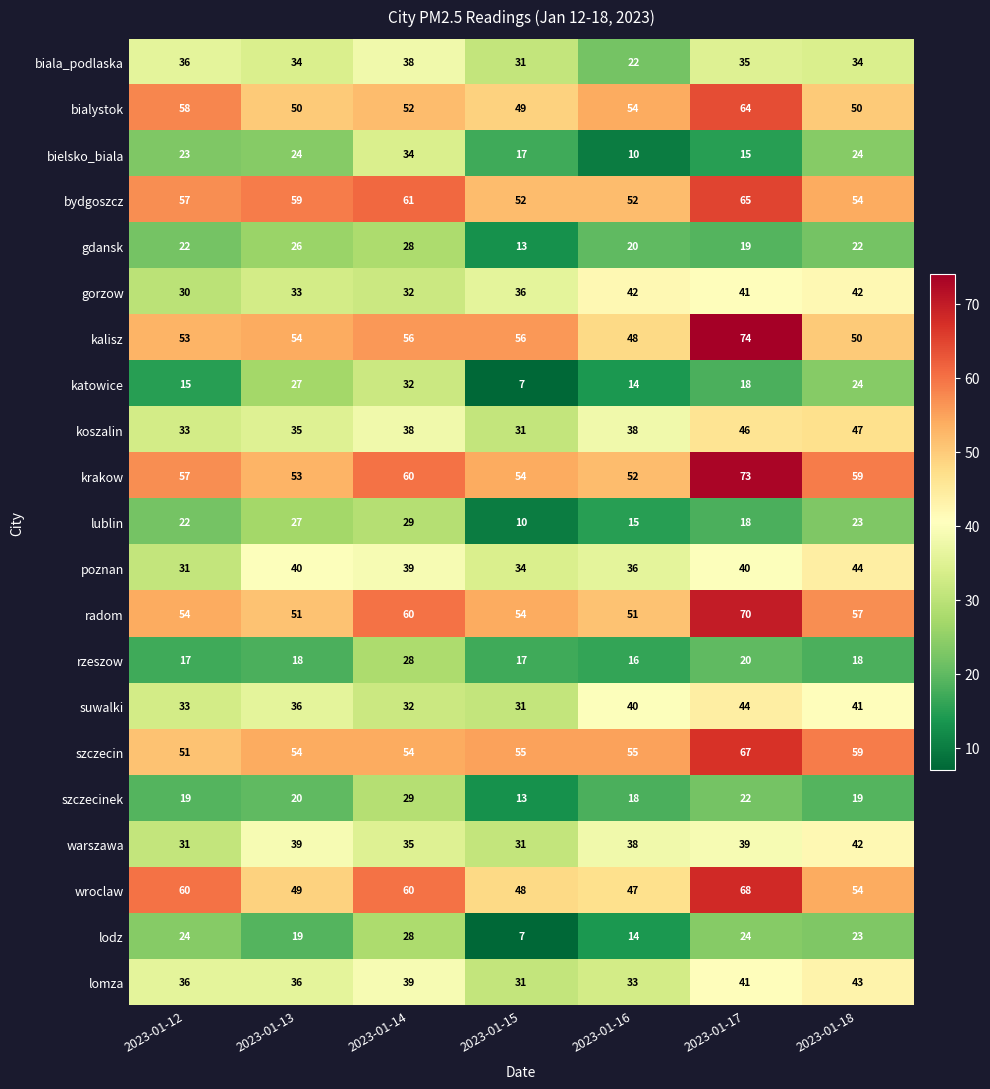

Is it true that gdansk equals 37 at 2023-01-14?

False